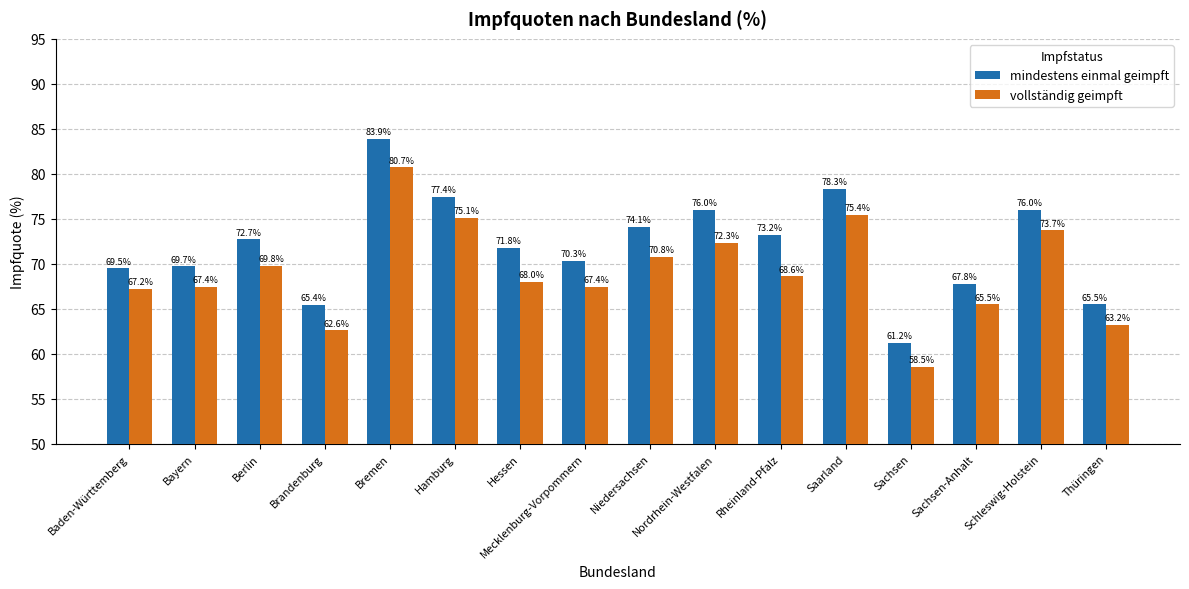

Which series changed the most between Brandenburg and Hessen?

mindestens einmal geimpft